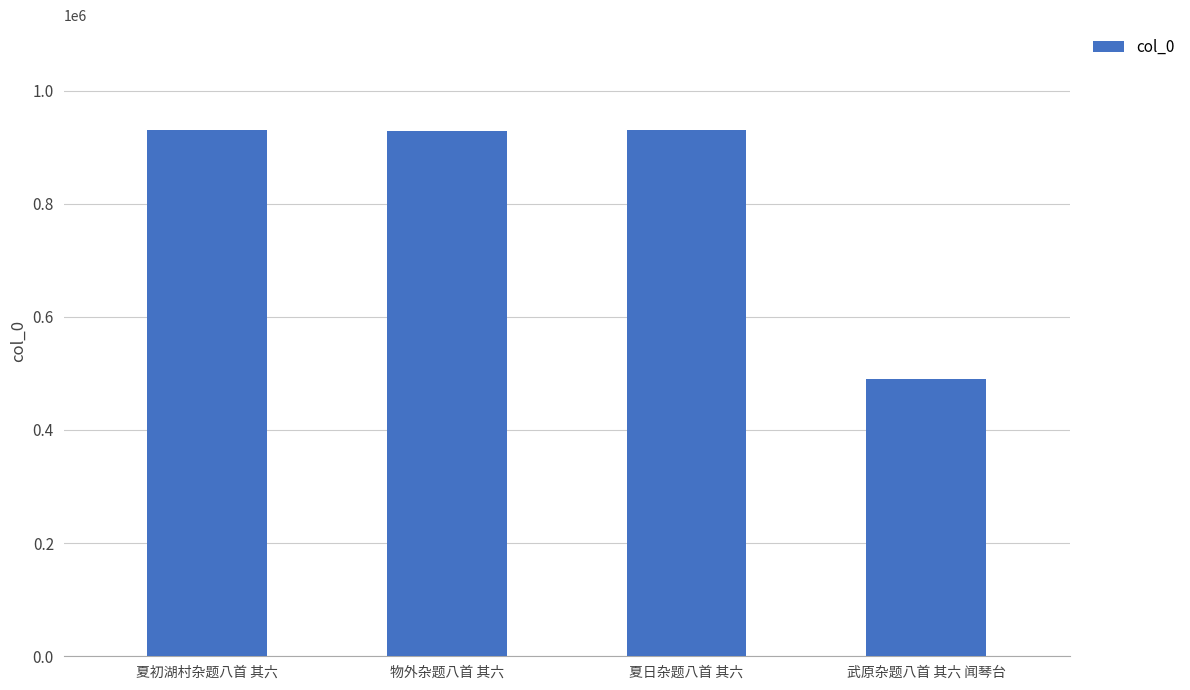

The value at 夏初湖村杂题八首 其六 is 247064. True or false?

False